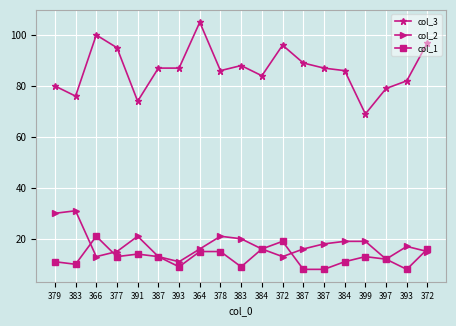

What is the minimum value shown in the chart?

8